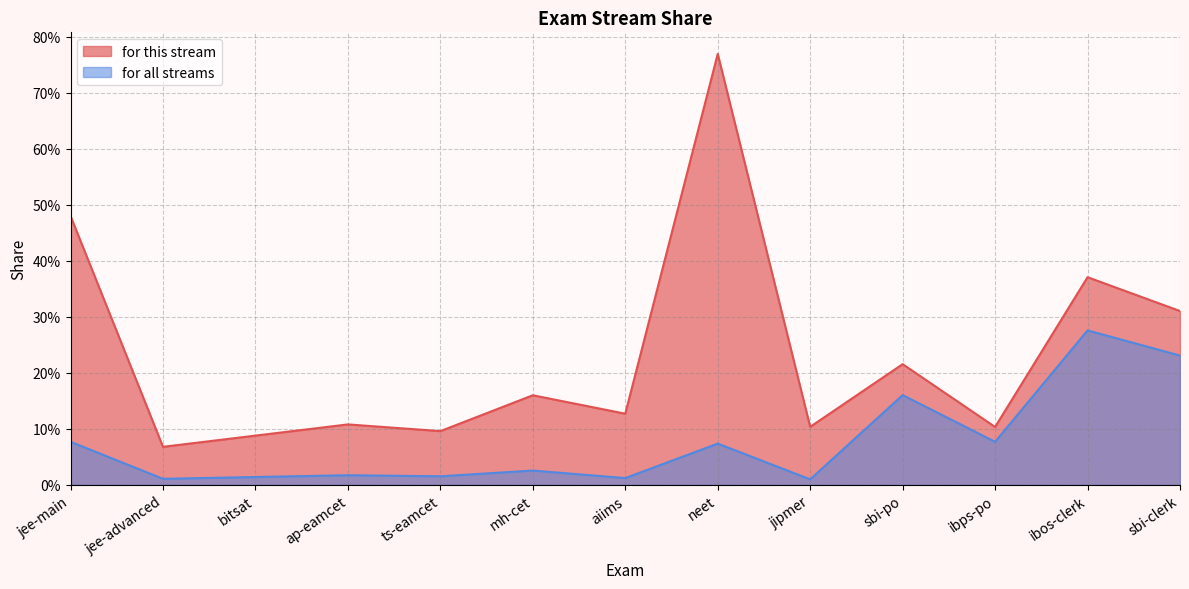

Which series has the widest spread of values?

for this stream